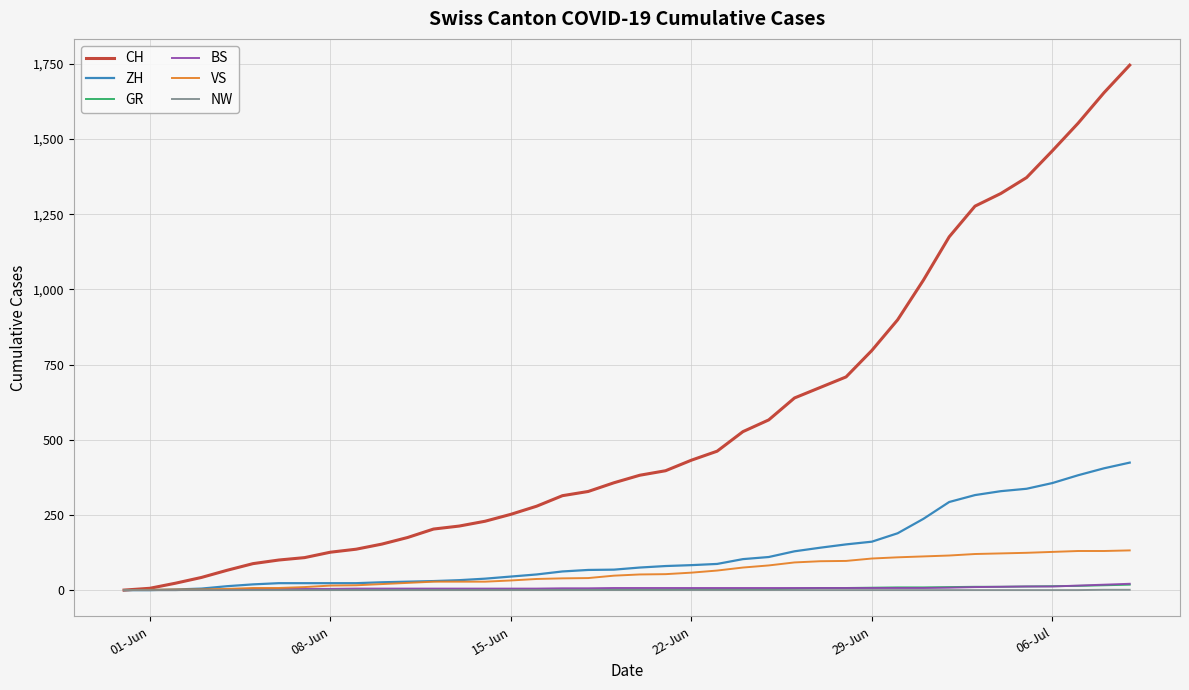

Which series has the largest total across all categories?

CH